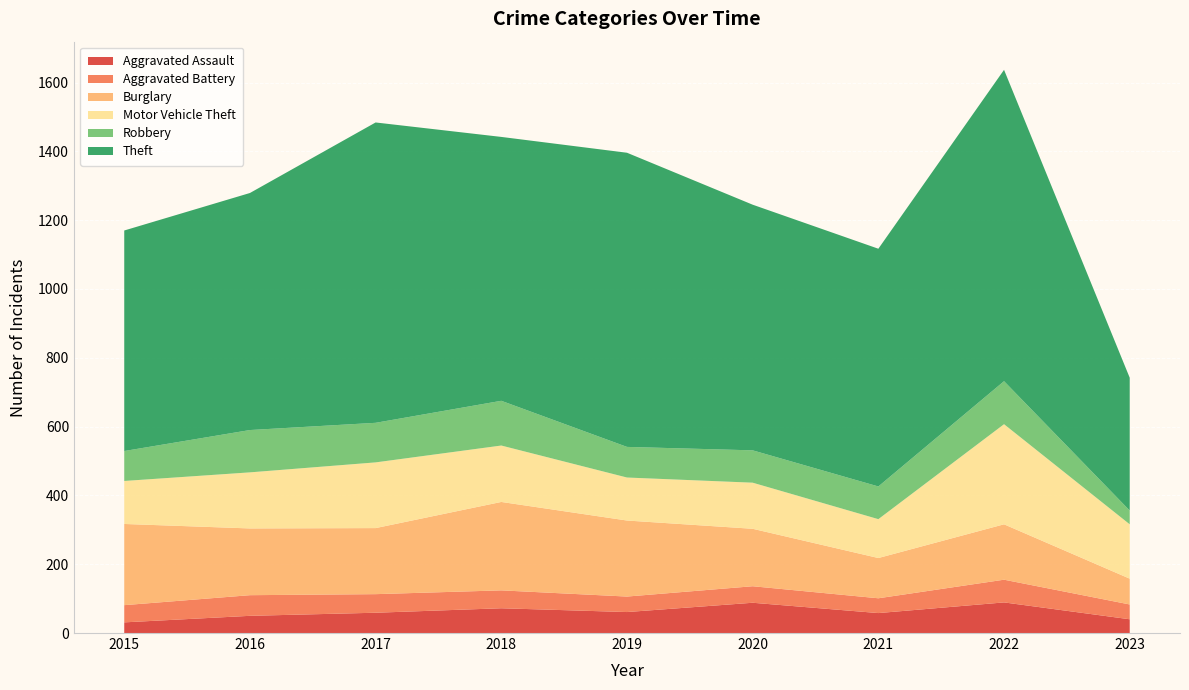

Reading left to right, transcribe all the data shown in this chart.

Aggravated Assault: 2015=31	2016=50	2017=59	2018=72	2019=61	2020=88	2021=58	2022=89	2023=40
Aggravated Battery: 2015=50	2016=60	2017=54	2018=52	2019=45	2020=48	2021=43	2022=66	2023=43
Burglary: 2015=236	2016=194	2017=192	2018=257	2019=221	2020=167	2021=117	2022=161	2023=75
Motor Vehicle Theft: 2015=125	2016=163	2017=191	2018=164	2019=125	2020=134	2021=113	2022=291	2023=158
Robbery: 2015=87	2016=123	2017=115	2018=130	2019=89	2020=94	2021=95	2022=125	2023=40
Theft: 2015=641	2016=689	2017=873	2018=767	2019=855	2020=714	2021=691	2022=905	2023=386